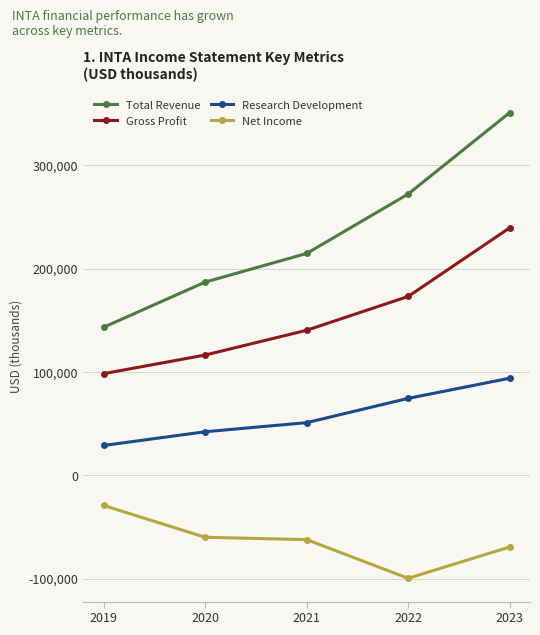

Count the Research Development values in the range 42100 to 74400.

3